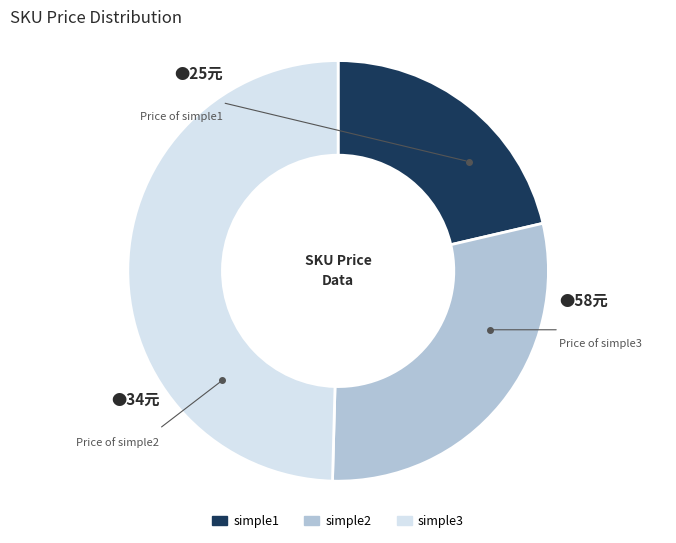

How many slices are in this pie chart?

3